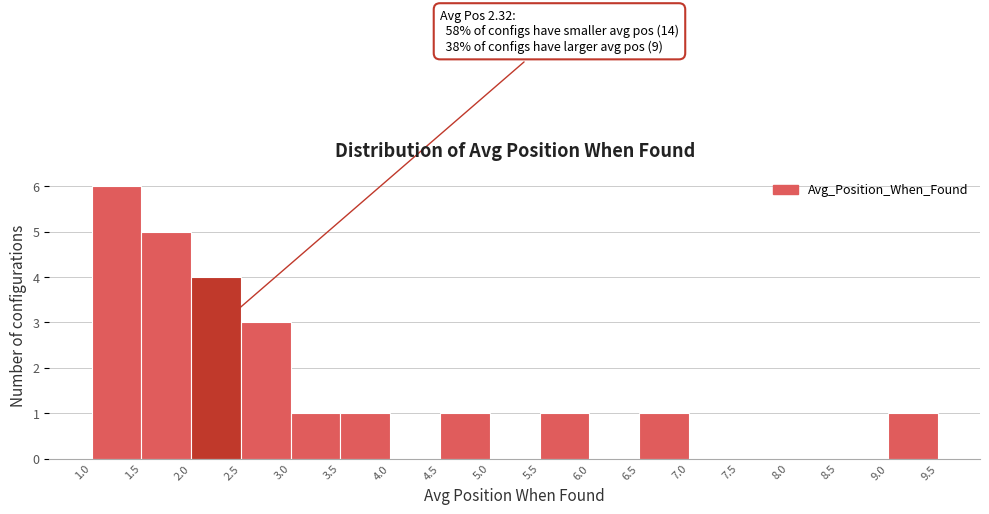

Over which range of the x-axis is the bar tallest?

1.0 to 1.5